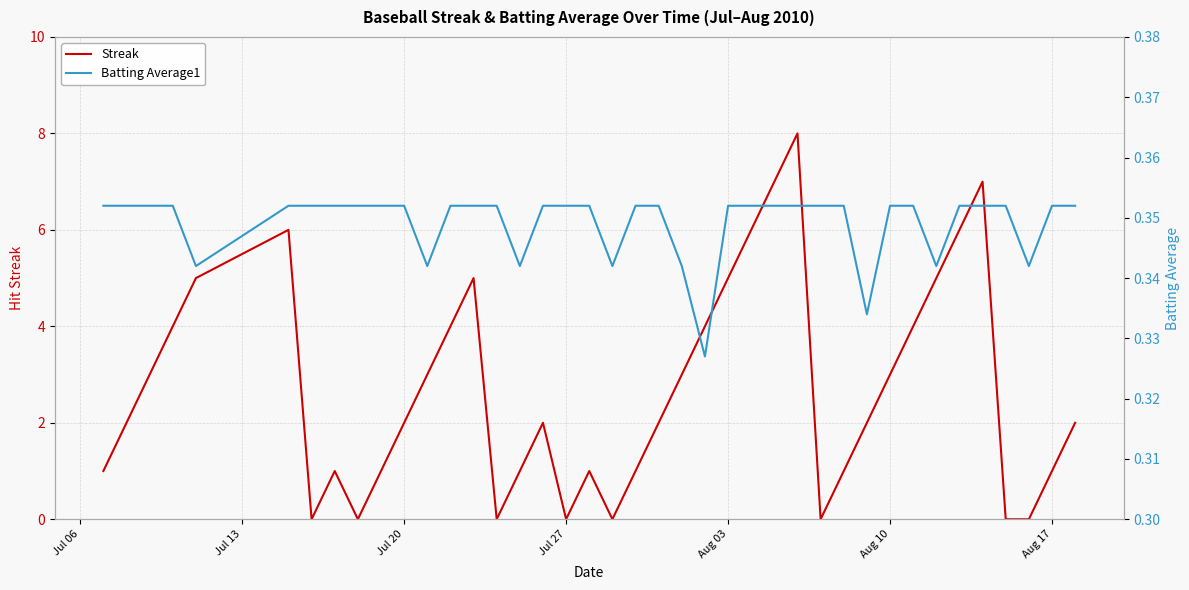

How many times do Streak and Batting Average1 cross each other?

14